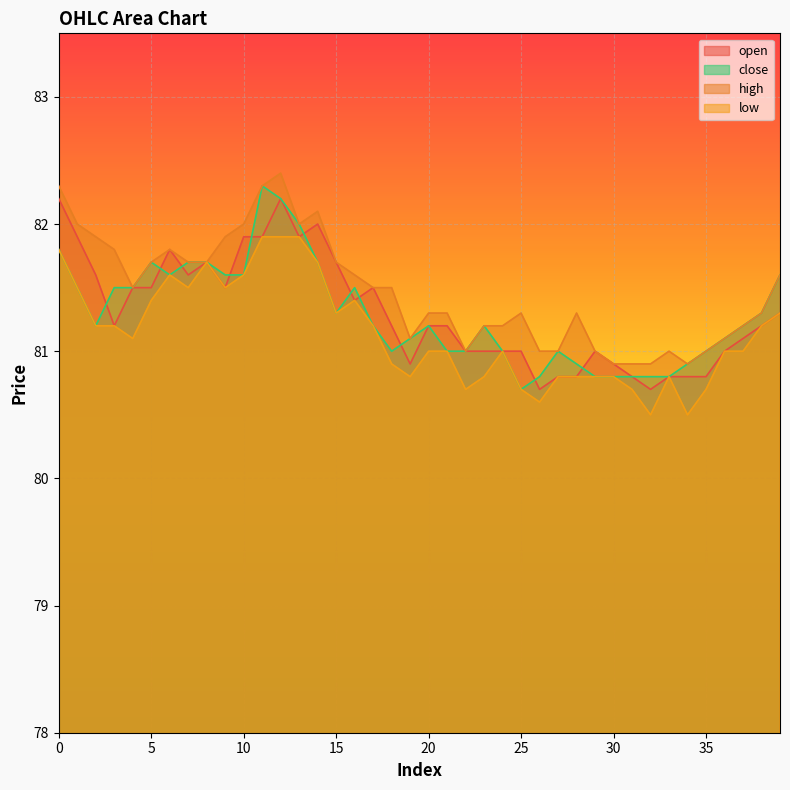

Rank the series at 22 from lowest to highest value.

low, open, close, high